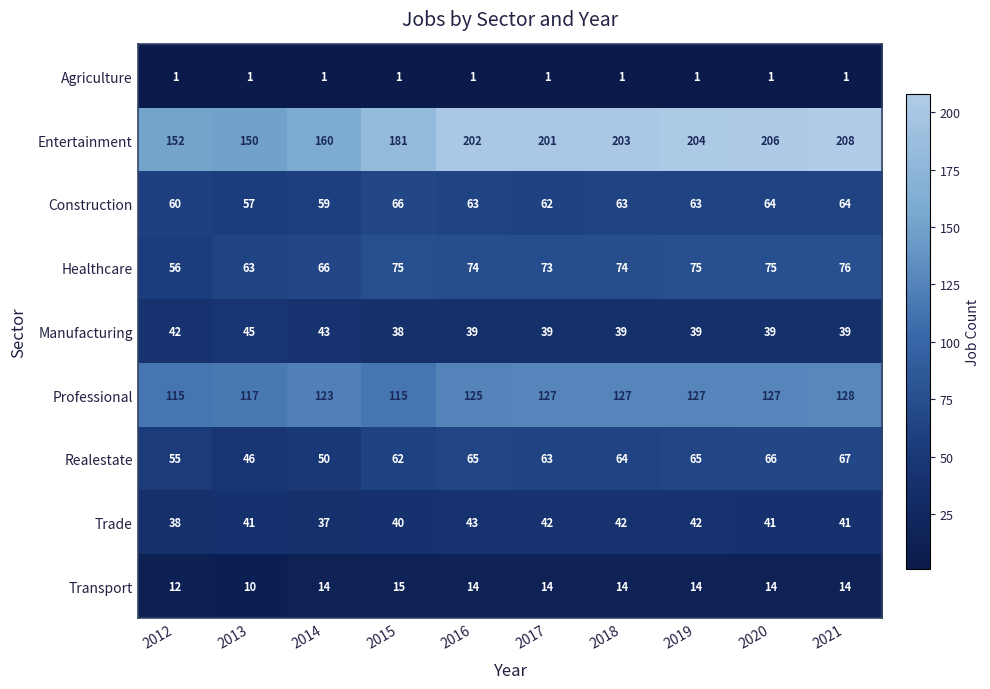

Rank the series at 2021 from highest to lowest value.

Entertainment, Professional, Healthcare, Realestate, Construction, Trade, Manufacturing, Transport, Agriculture